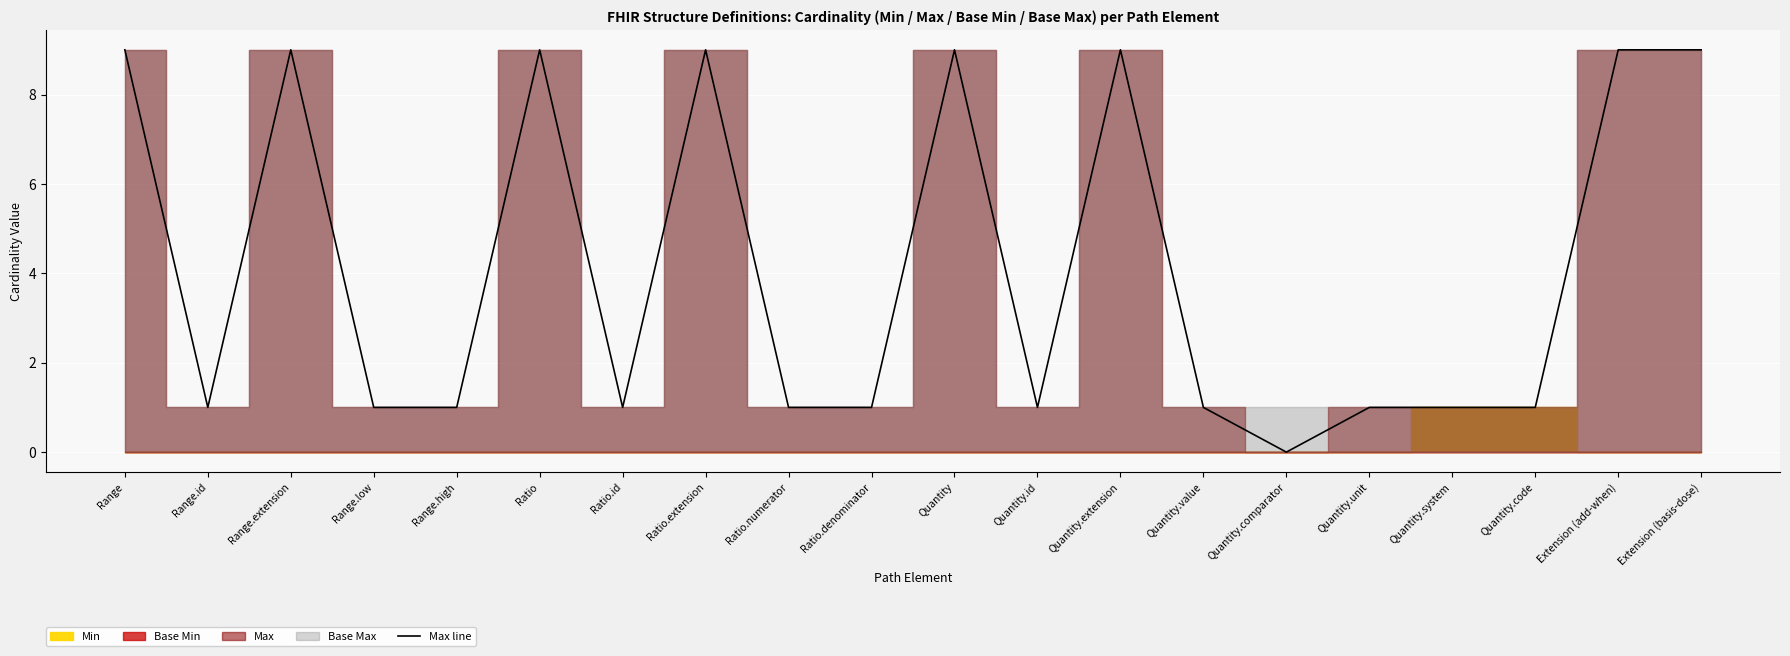

Where is the data nearest to the value 4?

Range.id